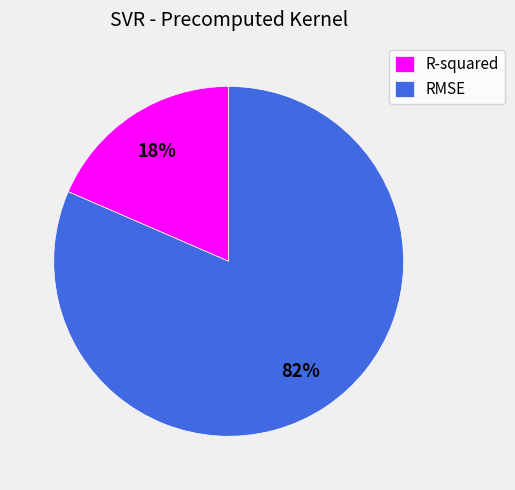

Is it true that R-squared is 18% of the pie?

True